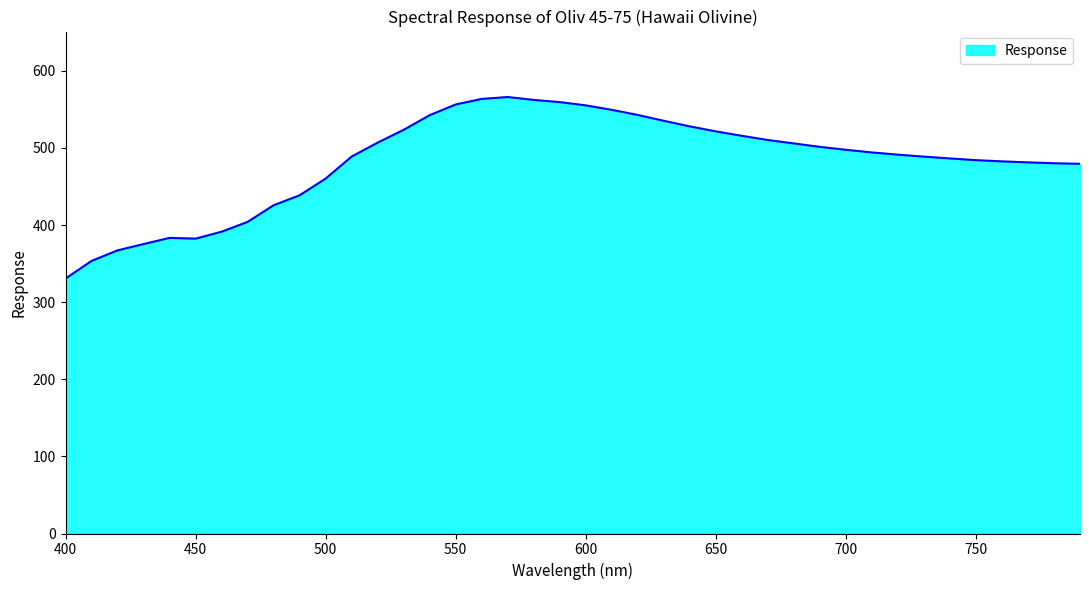

What is the smallest value displayed?

330.6